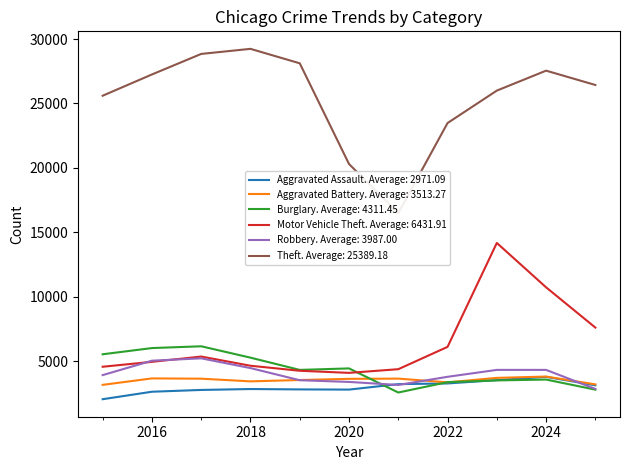

Which series has the widest spread of values?

Theft